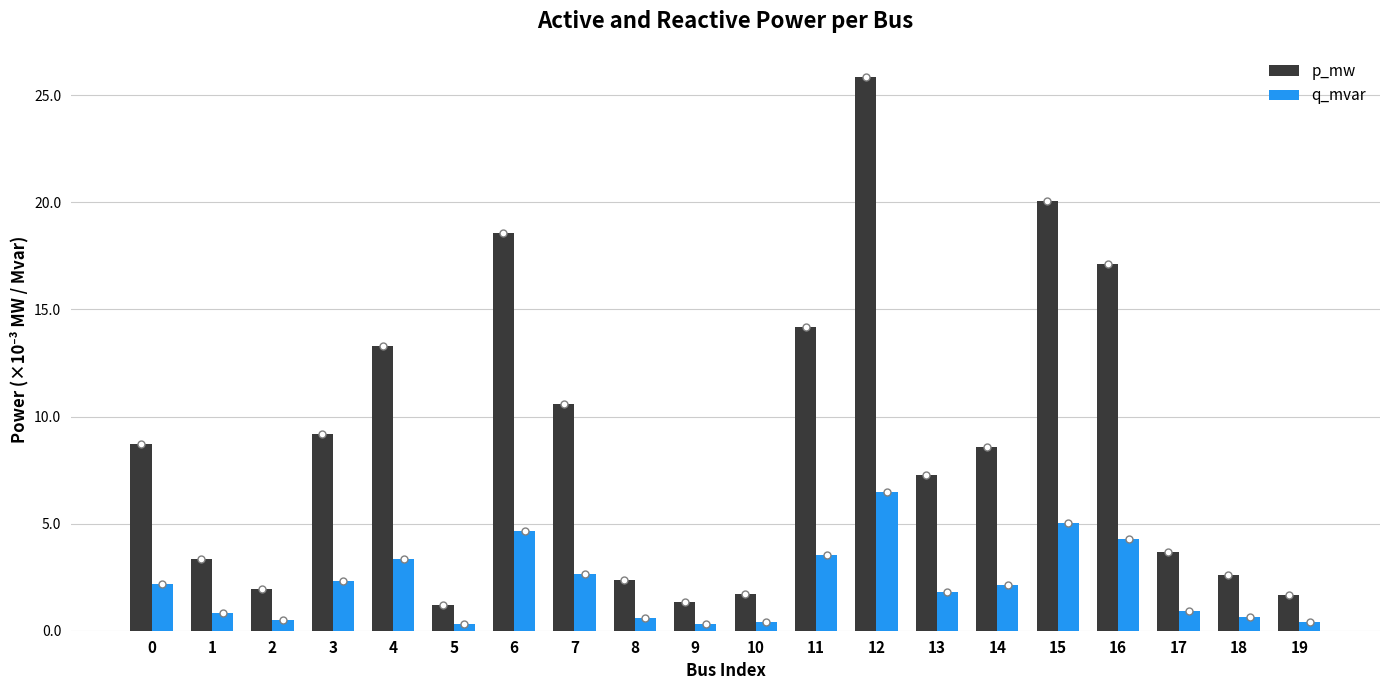

List the series in order of their peak value, highest first.

p_mw, q_mvar